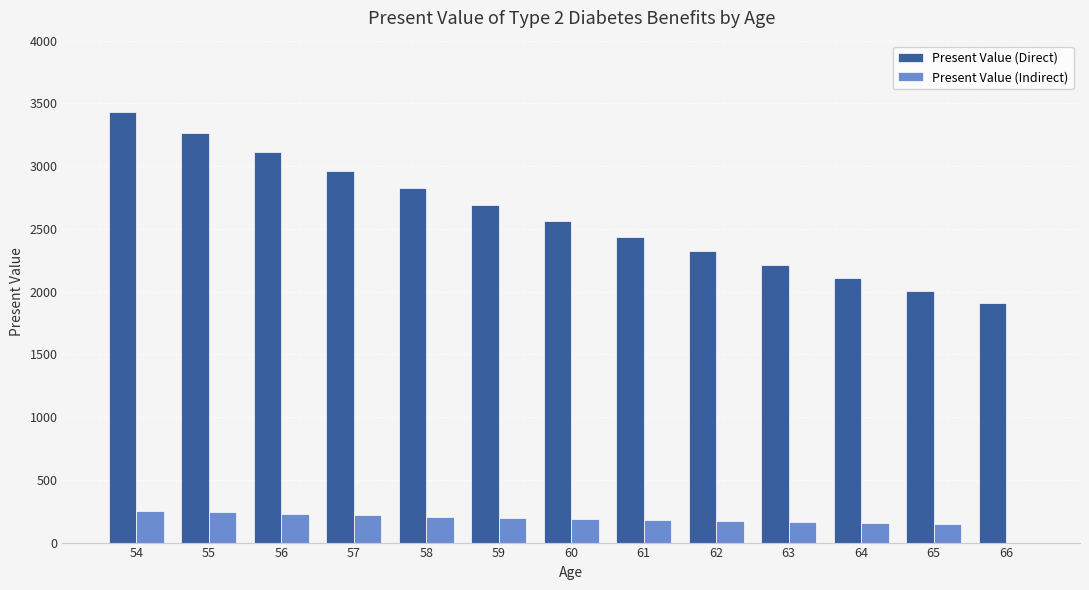

The value of Present Value (Direct) at 65 is 2006.2. True or false?

True